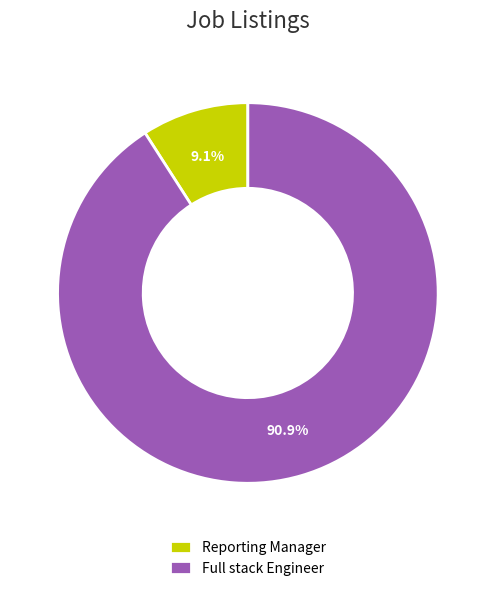

To the nearest percent, what percentage of the pie is Full stack Engineer?

91%